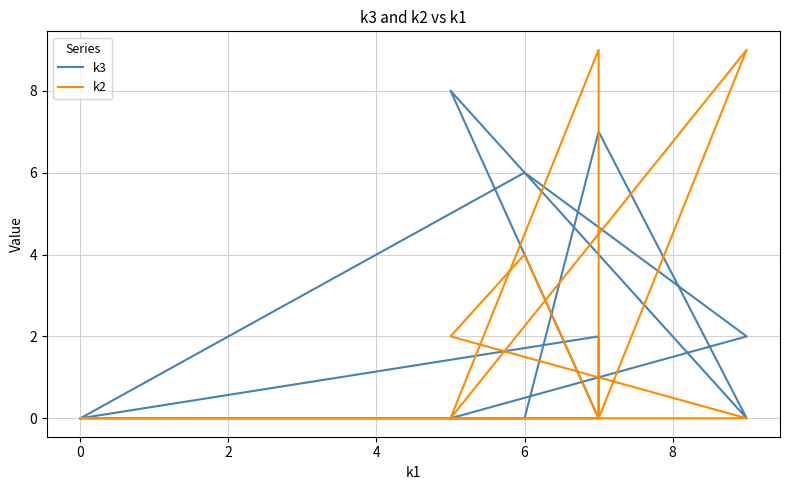

How many intersections are there between k3 and k2?

6